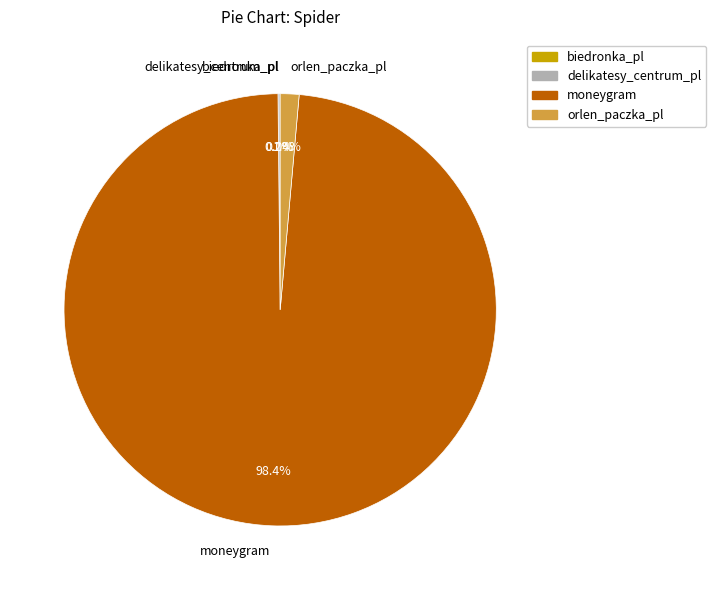

True or false: orlen_paczka_pl accounts for 9% of the total.

False